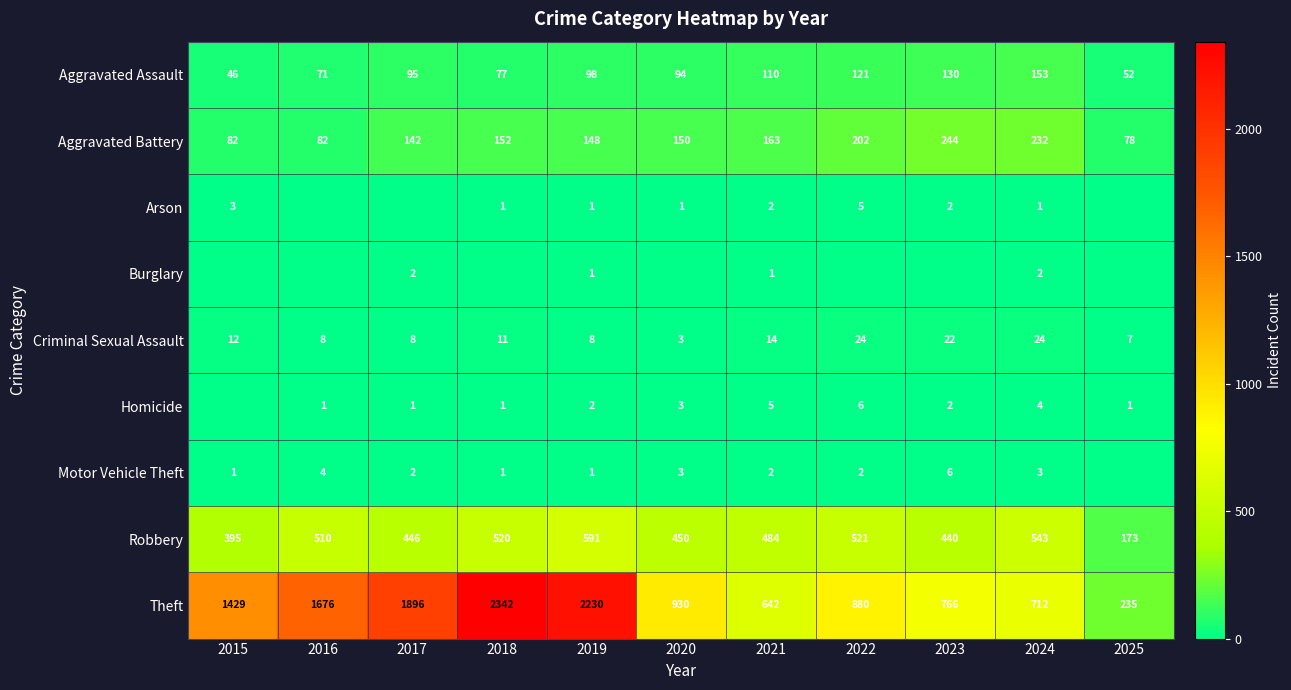

Is it true that Criminal Sexual Assault equals 12 at 2015?

True